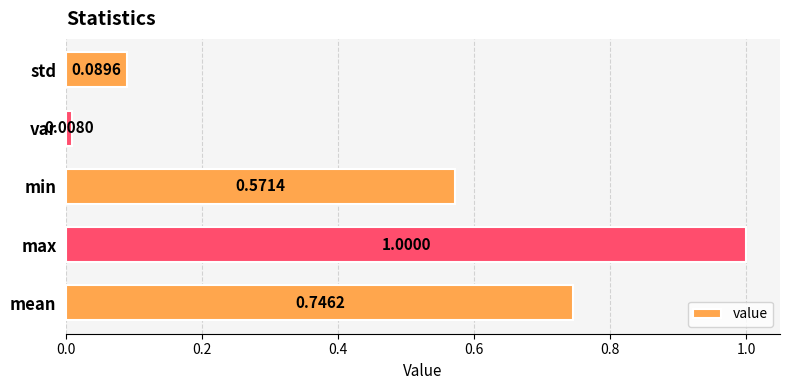

What is the change in value from max to min?

-0.4